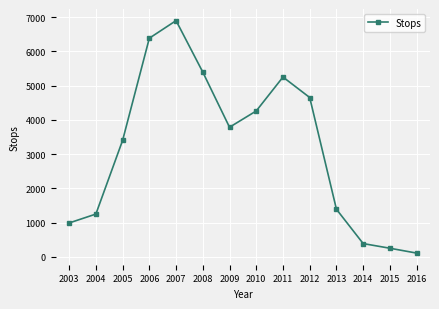

Where is the first local minimum?

2009